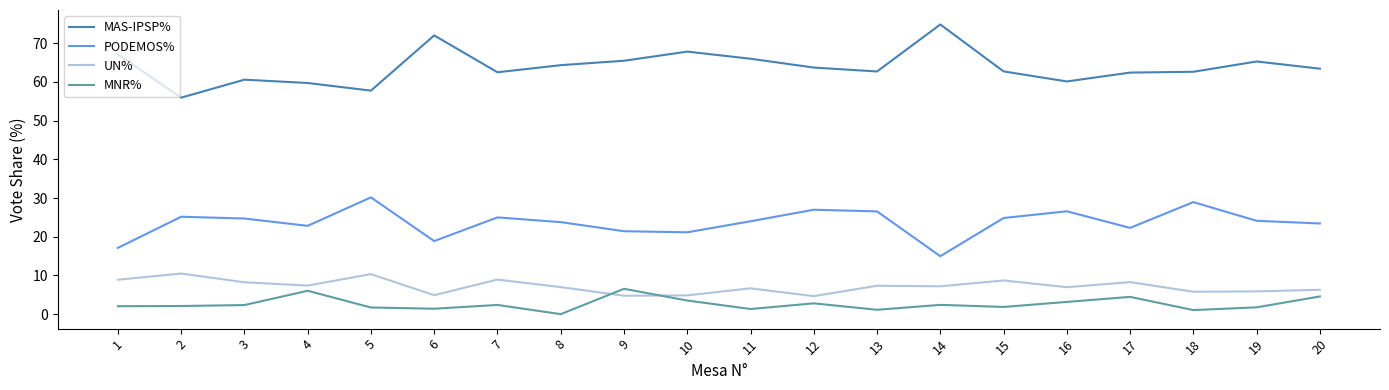

Which category has the highest value across all series?

14